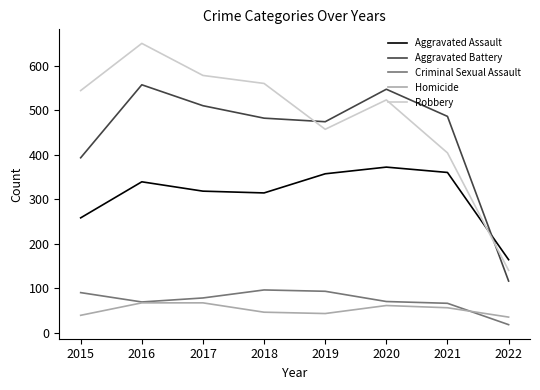

True or false: Criminal Sexual Assault and Homicide intersect in this chart.

True